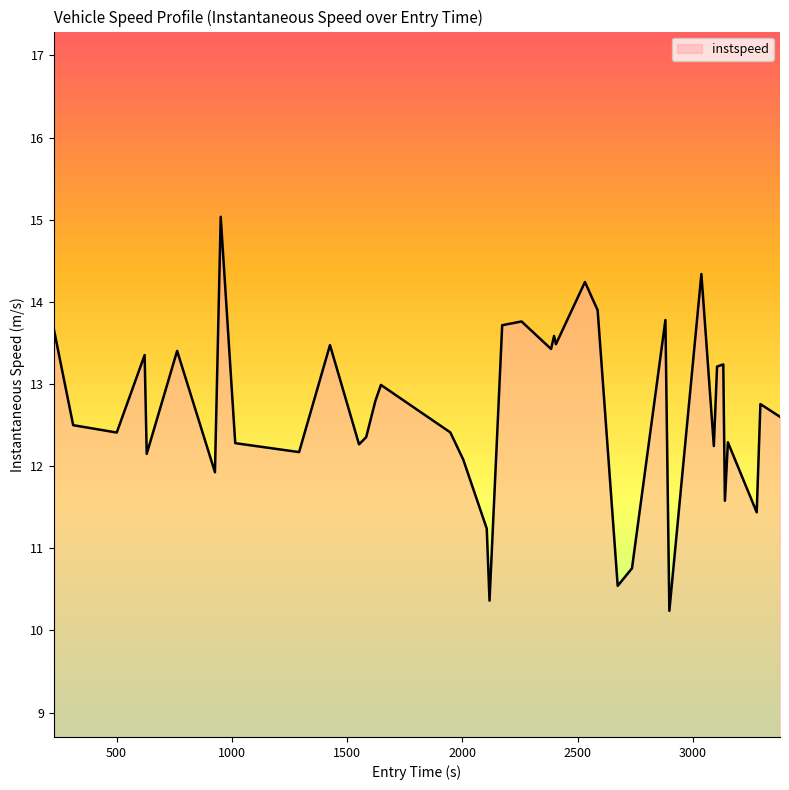

How many lines are shown in the chart?

1